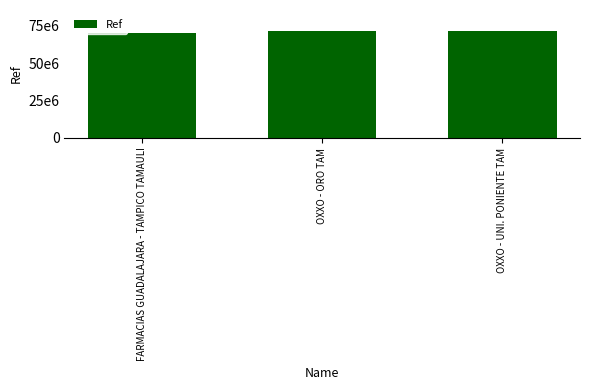

Rank the categories by value from lowest to highest.

FARMACIAS GUADALAJARA - TAMPICO TAMAULI, OXXO - ORO TAM, OXXO - UNI. PONIENTE TAM